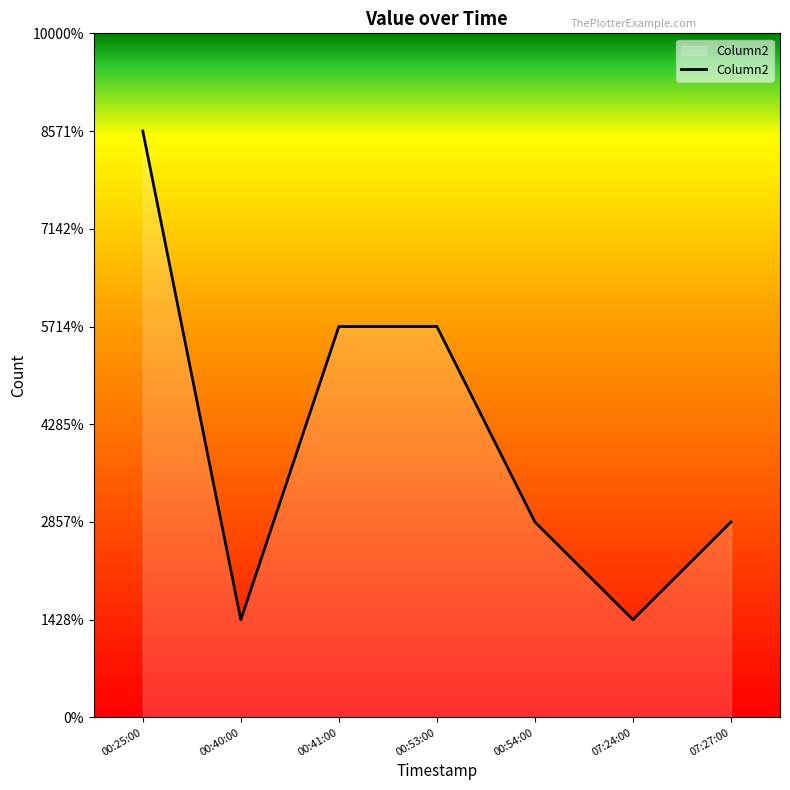

What is the label of the 3rd point from the left?

00:41:00